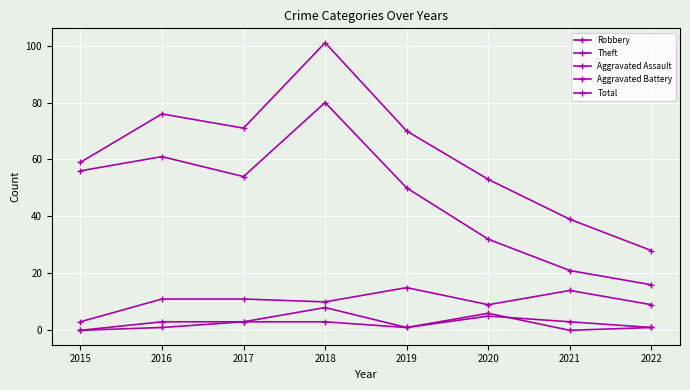

What is the sum of all Total values?

497